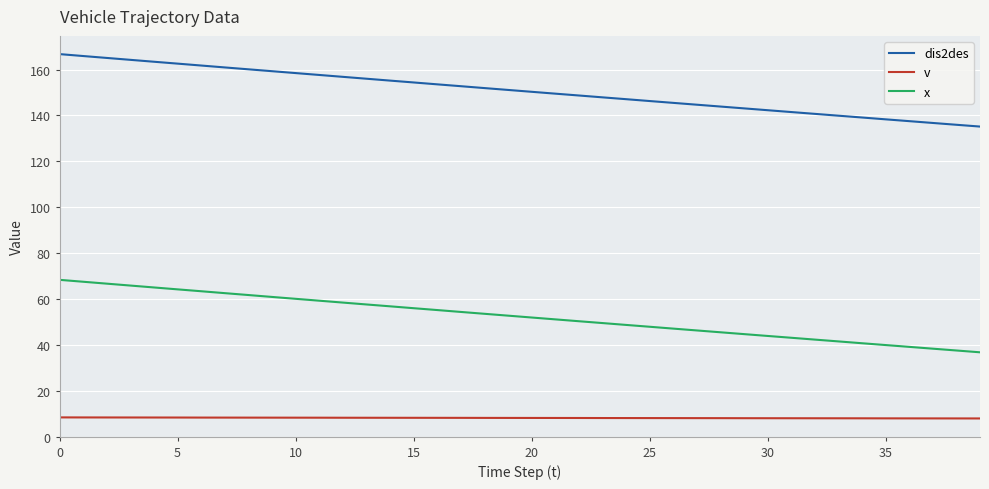

Rank the series by their average value, from lowest to highest.

v, x, dis2des